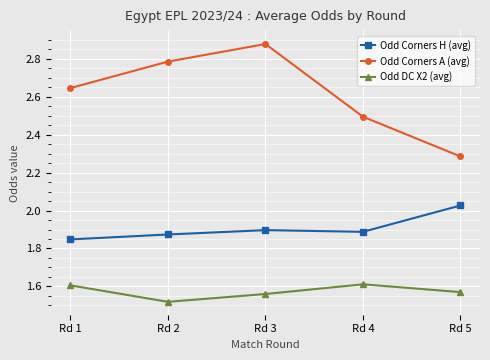

At which category does Odd Corners H (avg) reach its first local valley?

Rd 4